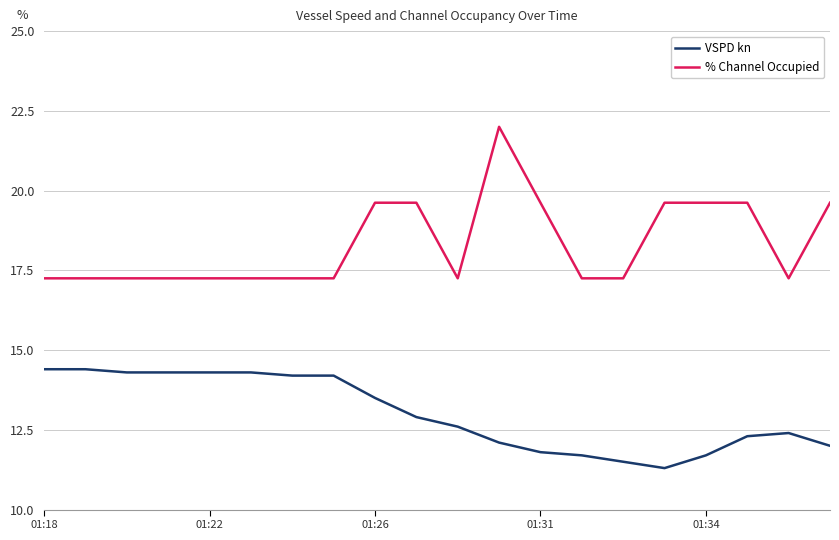

What is the difference between the maximum and minimum values in the VSPD kn series?

3.1